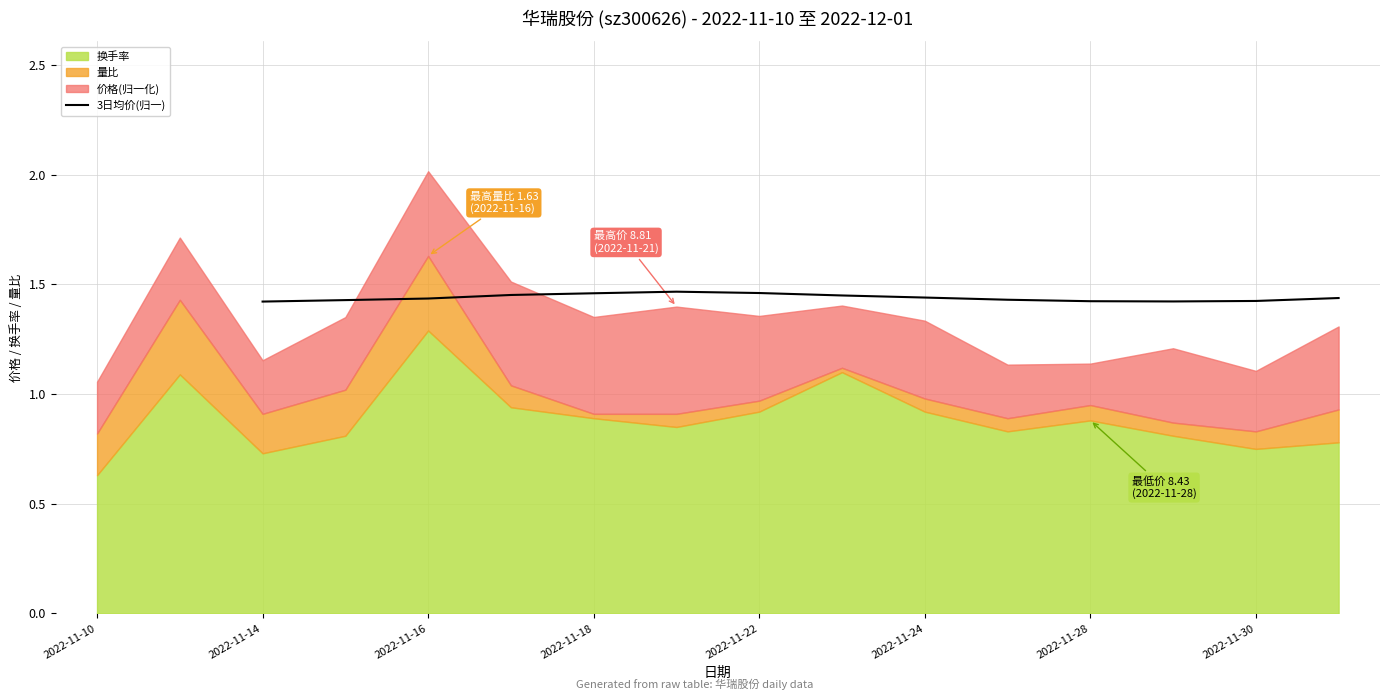

What value does the data have at 2022-11-28?

1.4